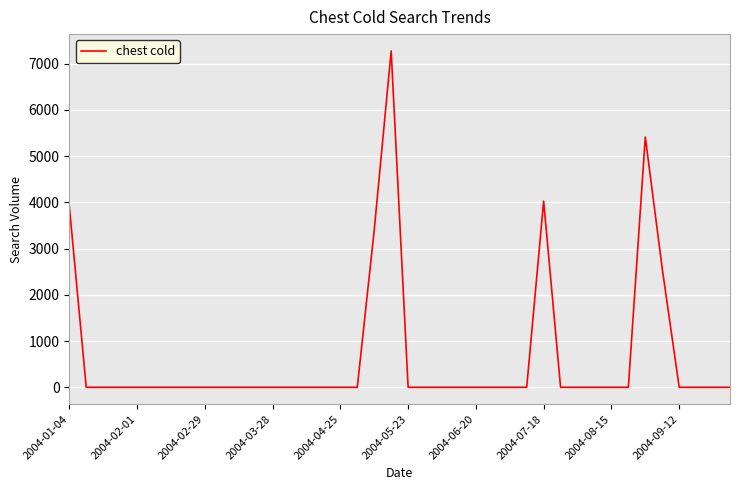

What is the difference between the maximum and minimum values?

7275.1